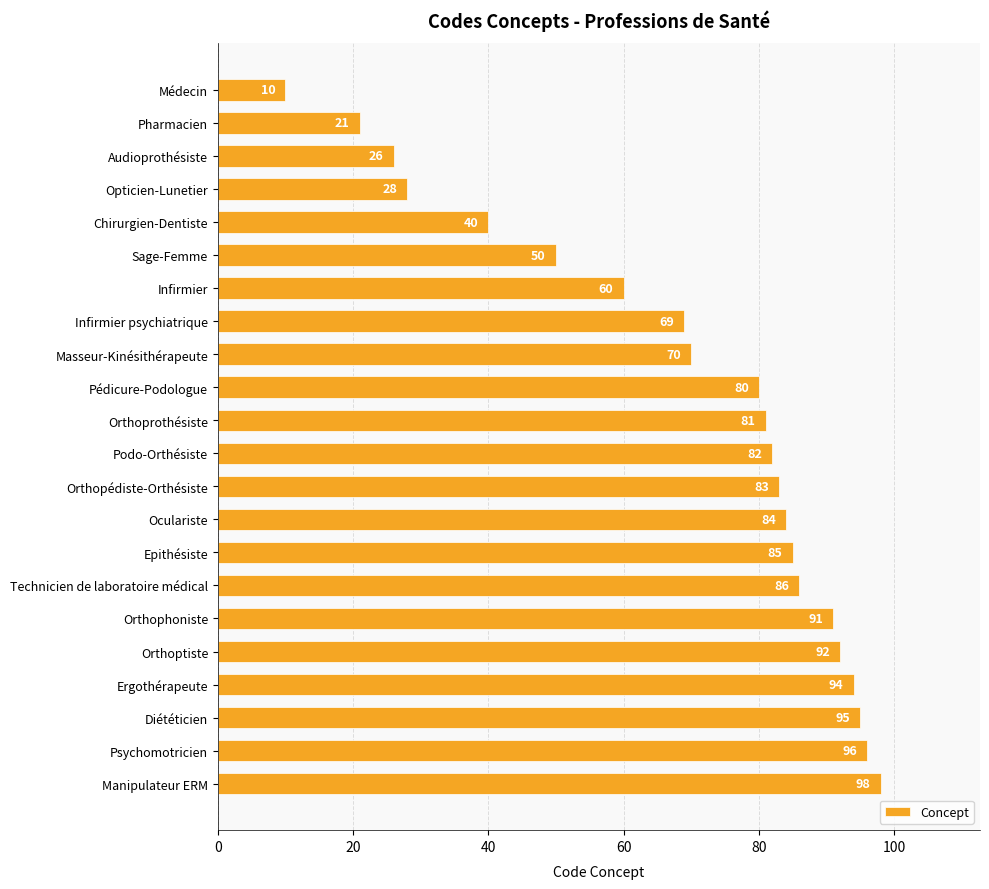

Reading bottom to top, extract all data points from this chart.

Manipulateur ERM=98	Psychomotricien=96	Diététicien=95	Ergothérapeute=94	Orthoptiste=92	Orthophoniste=91	Technicien de laboratoire médical=86	Epithésiste=85	Oculariste=84	Orthopédiste-Orthésiste=83	Podo-Orthésiste=82	Orthoprothésiste=81	Pédicure-Podologue=80	Masseur-Kinésithérapeute=70	Infirmier psychiatrique=69	Infirmier=60	Sage-Femme=50	Chirurgien-Dentiste=40	Opticien-Lunetier=28	Audioprothésiste=26	Pharmacien=21	Médecin=10